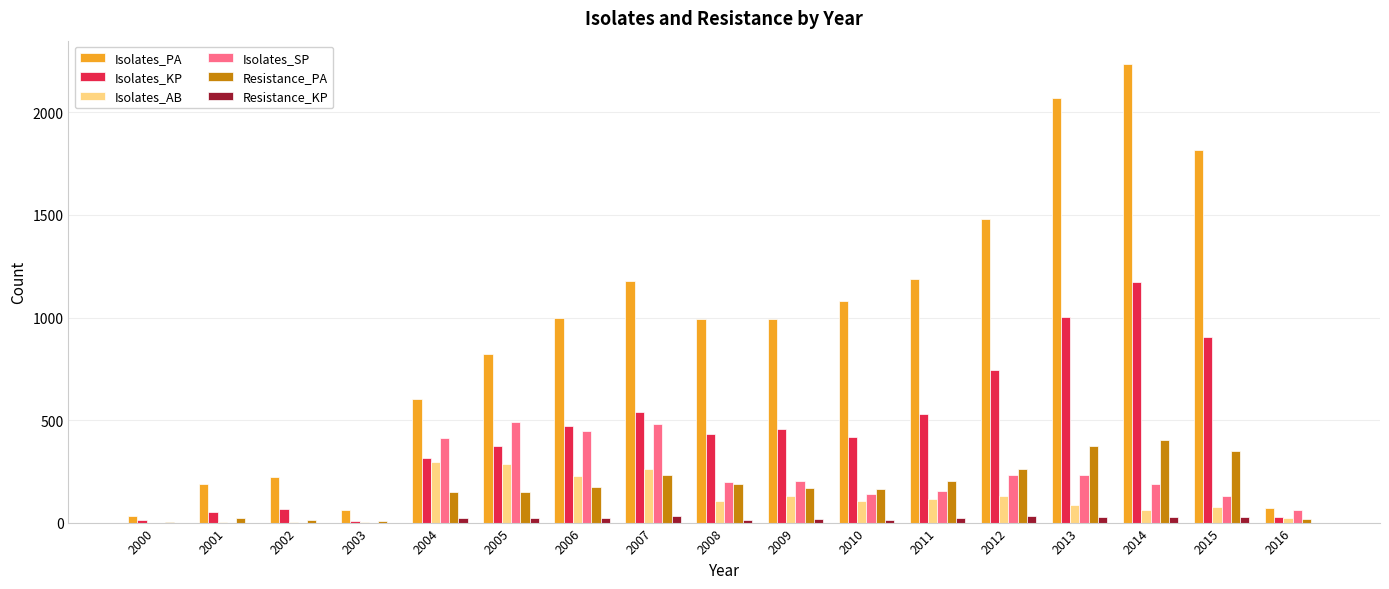

The Resistance_PA series shows 5 at 2000. True or false?

True